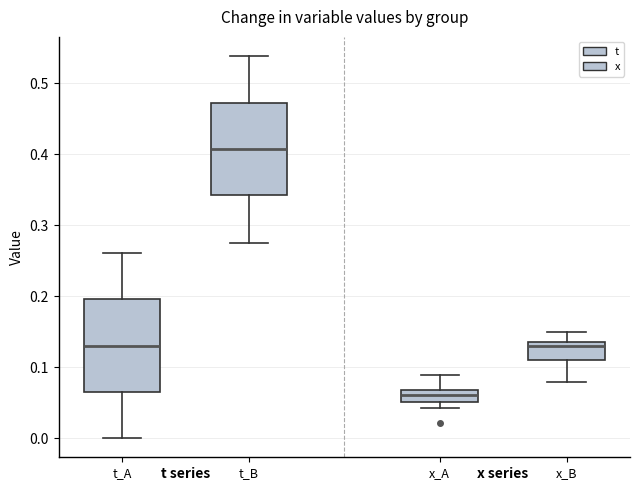

Which box has the highest median line?

t_B